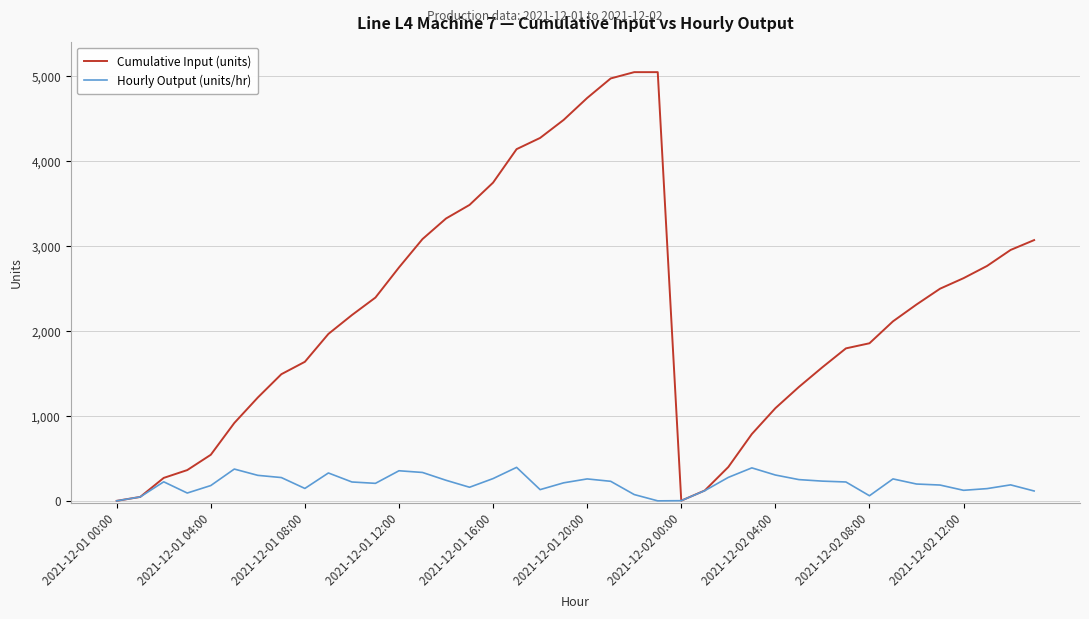

What is the greatest value displayed?

5044